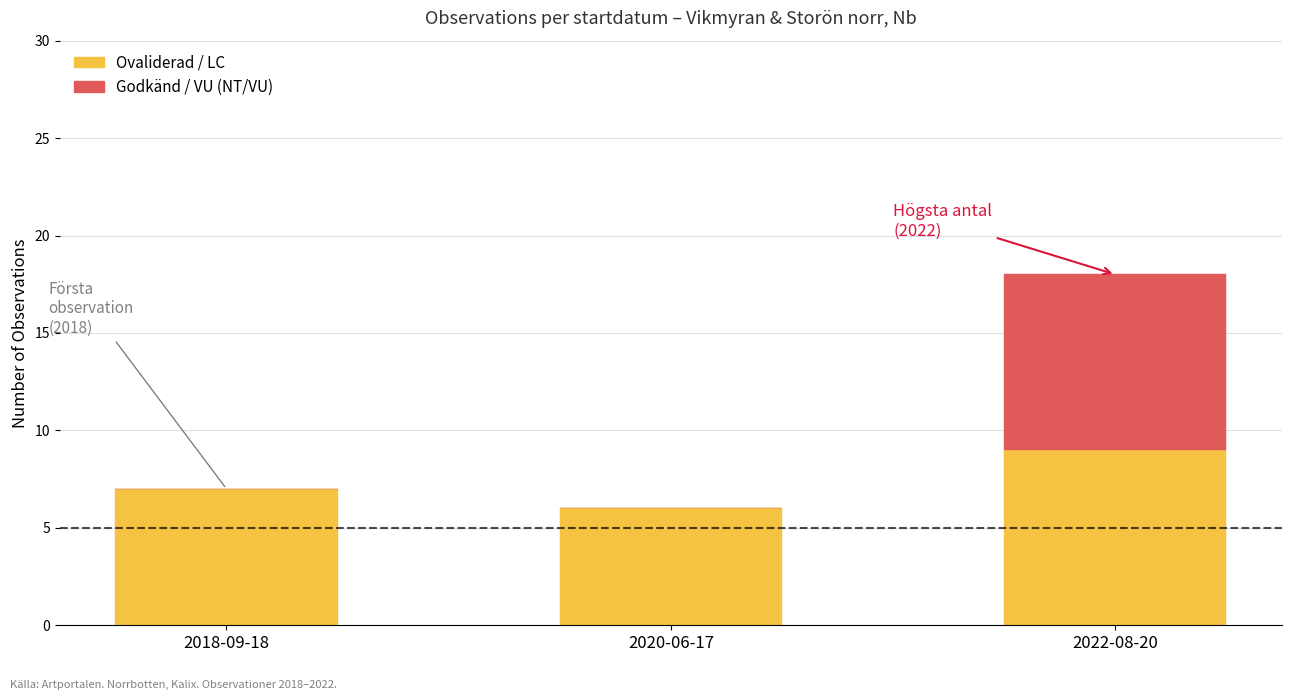

How many series are shown in this chart?

2